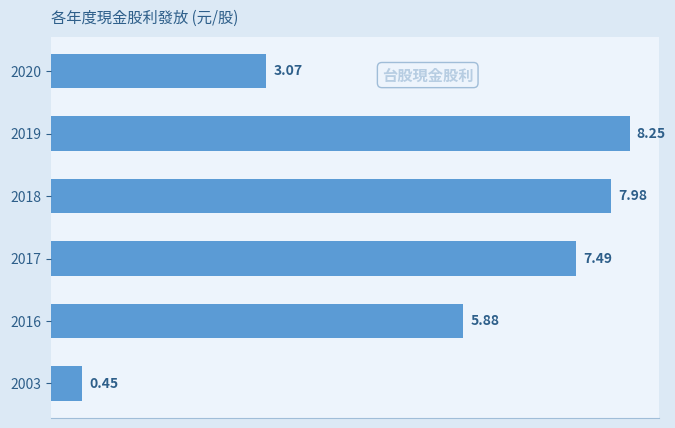

What is the sum of all values?

33.1